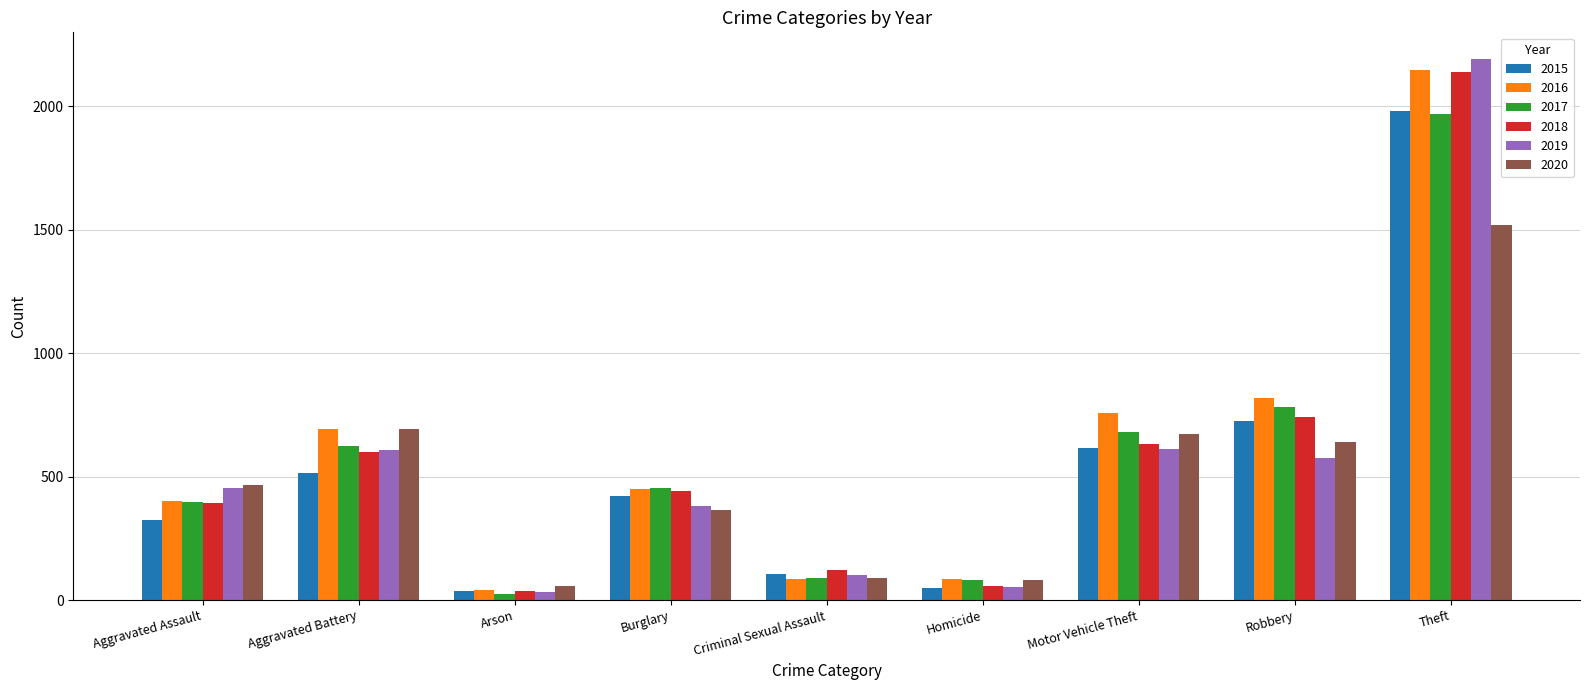

What is the value of the 2017 bar at the 6th from the left?

82